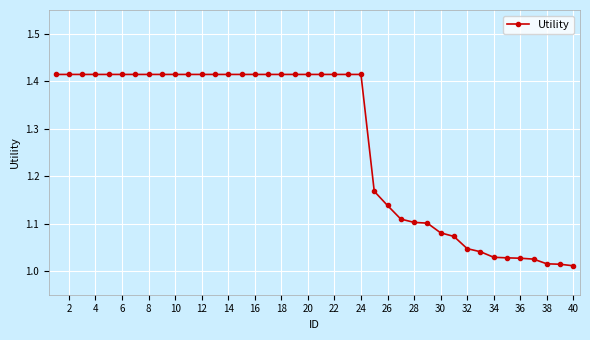

What is the average value?

1.3